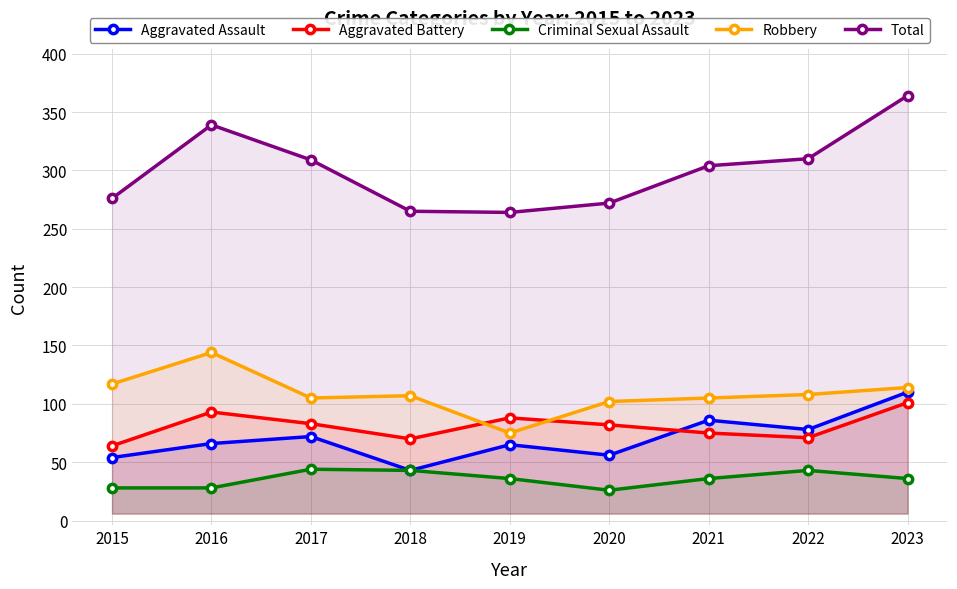

At which label is Criminal Sexual Assault closest to 35?

2019